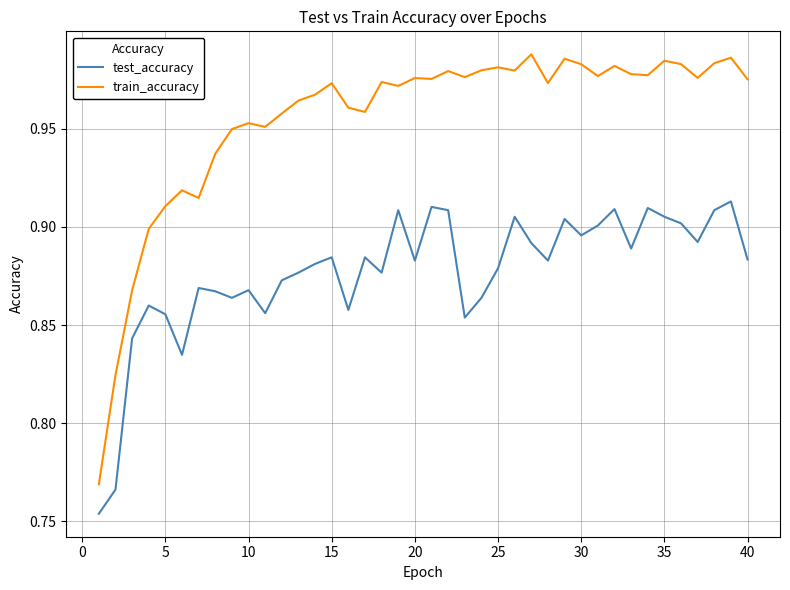

In test_accuracy, how many points are higher than both neighbors (excluding endpoints)?

12